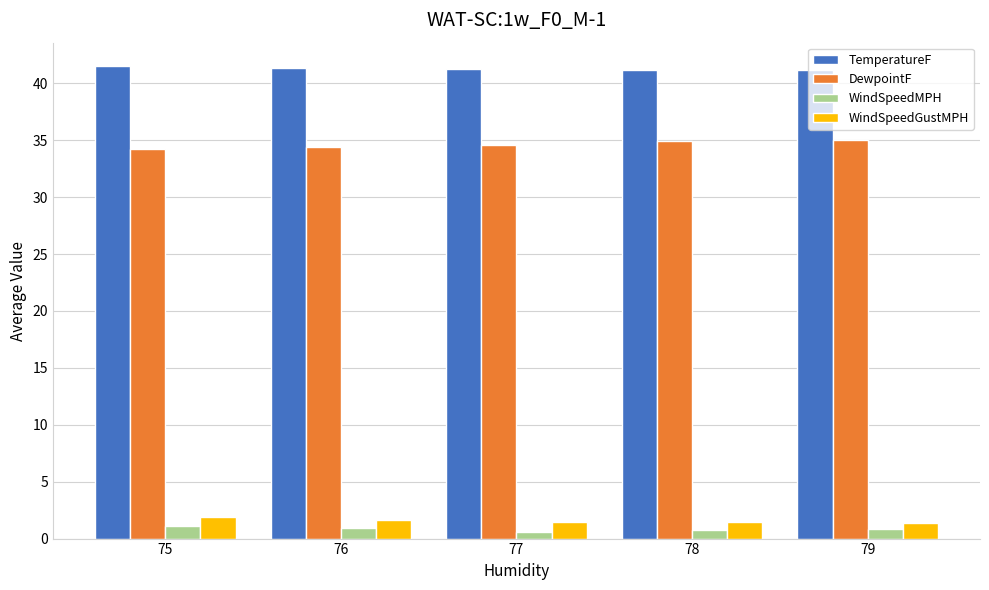

The value of WindSpeedMPH at 76 is 0.9. True or false?

True